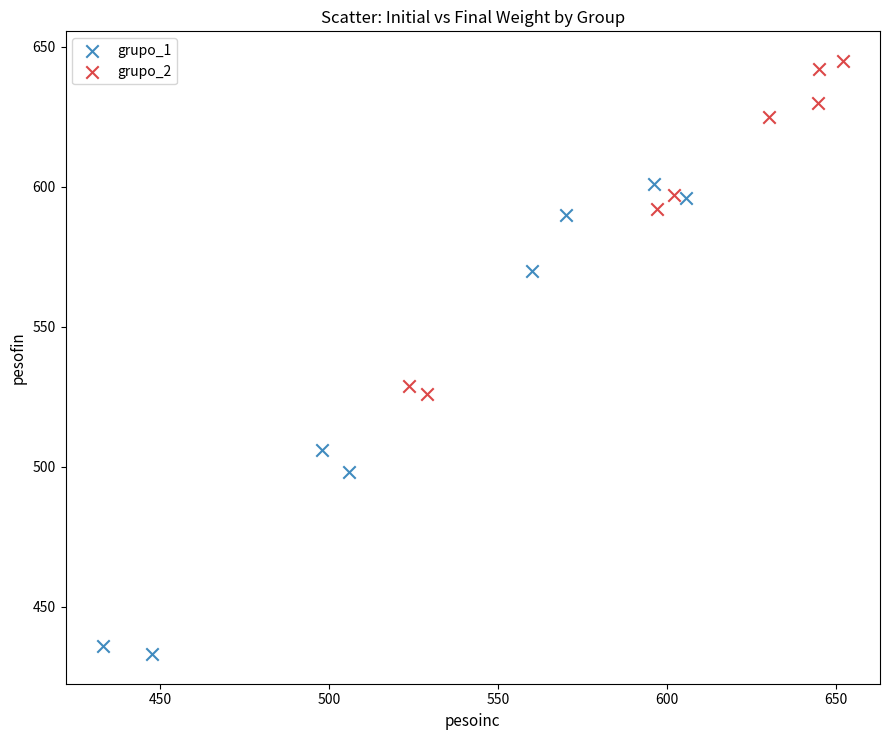

Which series reaches the minimum Y coordinate?

grupo_1